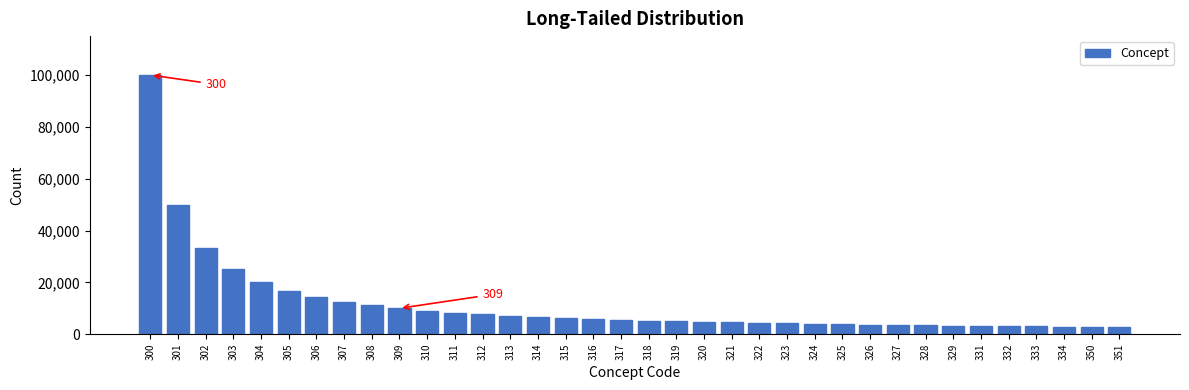

The value at 303 is 10554. True or false?

False